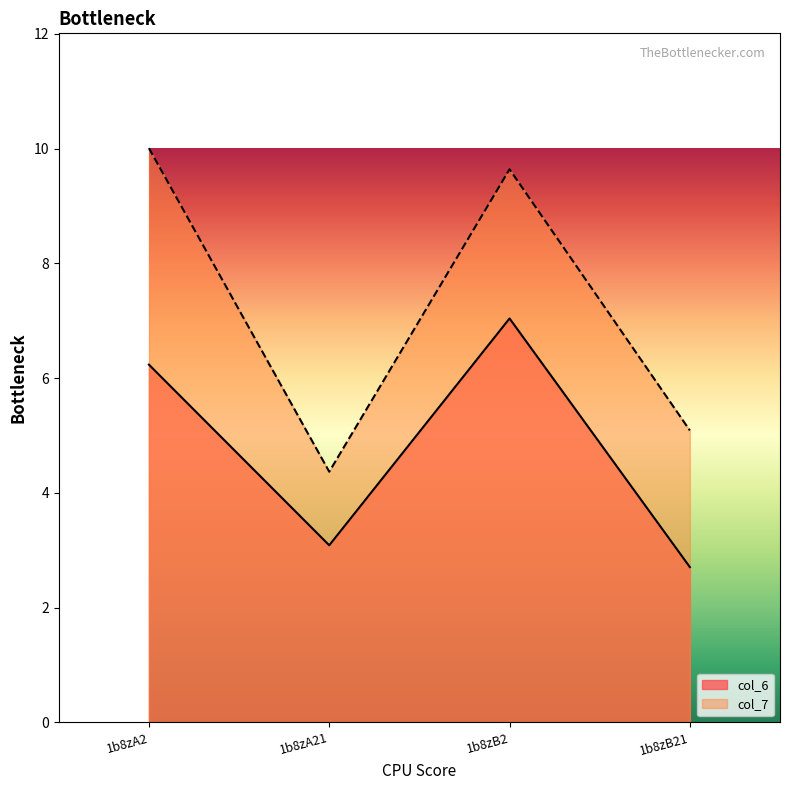

Which series has the largest range (max minus min)?

col_7